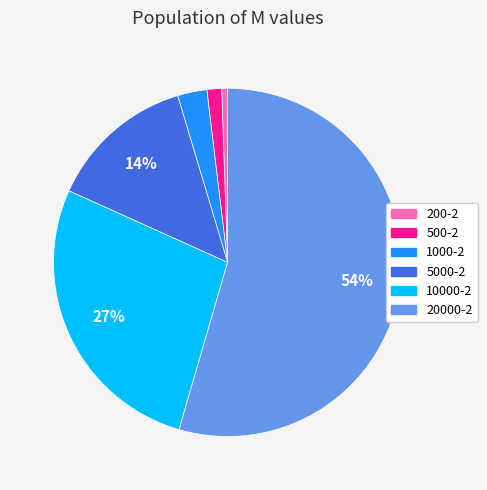

What percentage is the 5000-2 slice, to the nearest percent?

14%